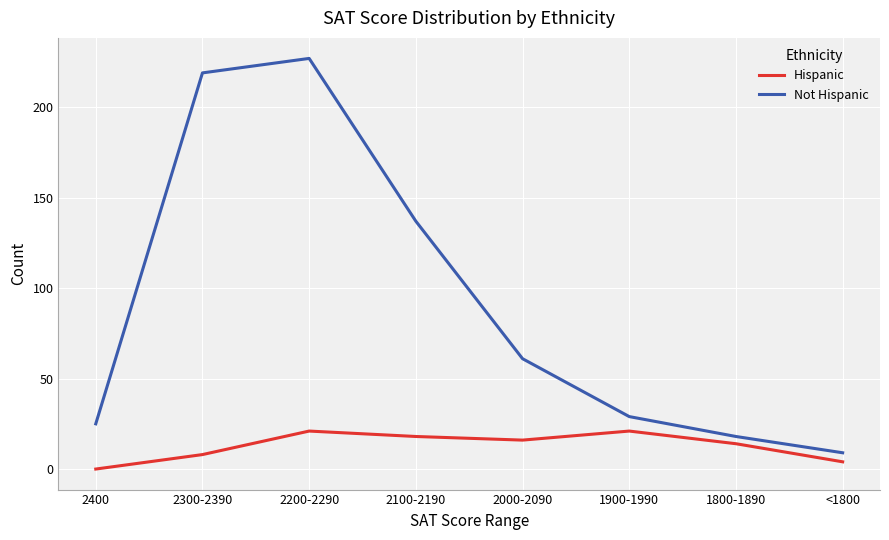

At which label does Hispanic first exceed 16?

2200-2290